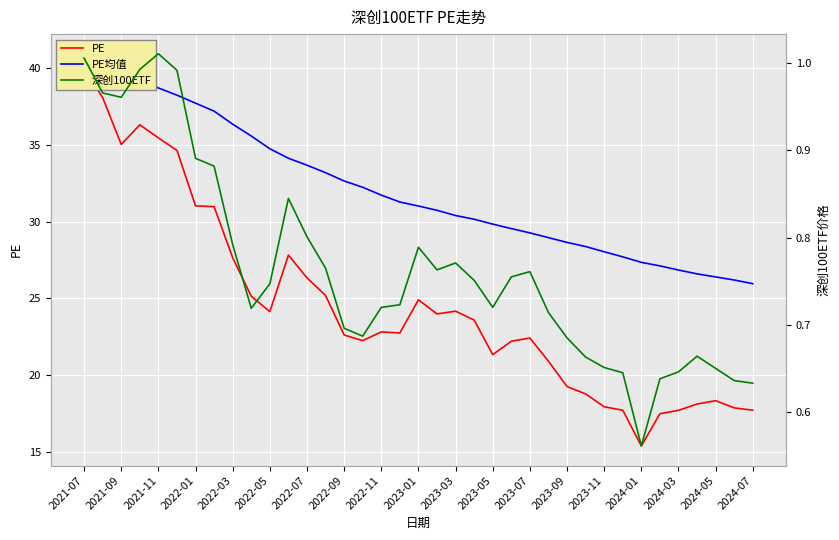

What is the total value across all series at 23?

52.5